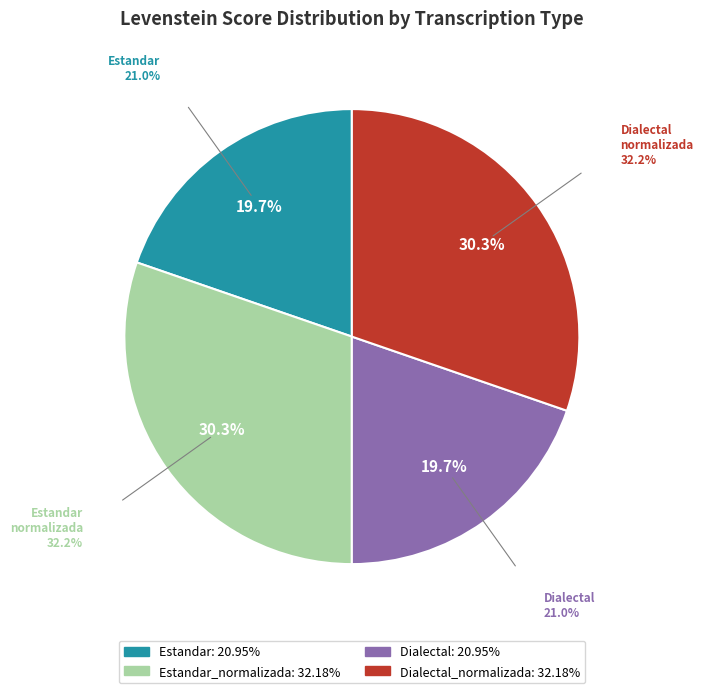

Is there a majority slice in this chart?

No